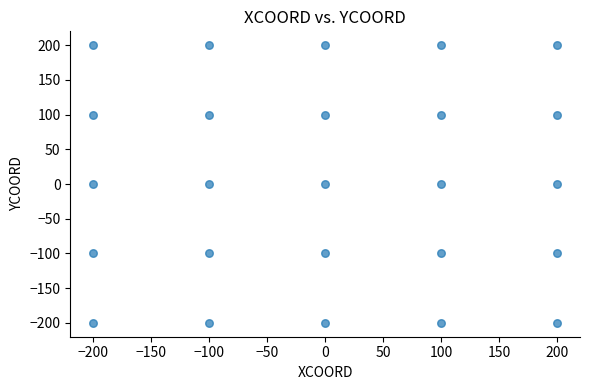

What is the range of X values (max minus min)?

400